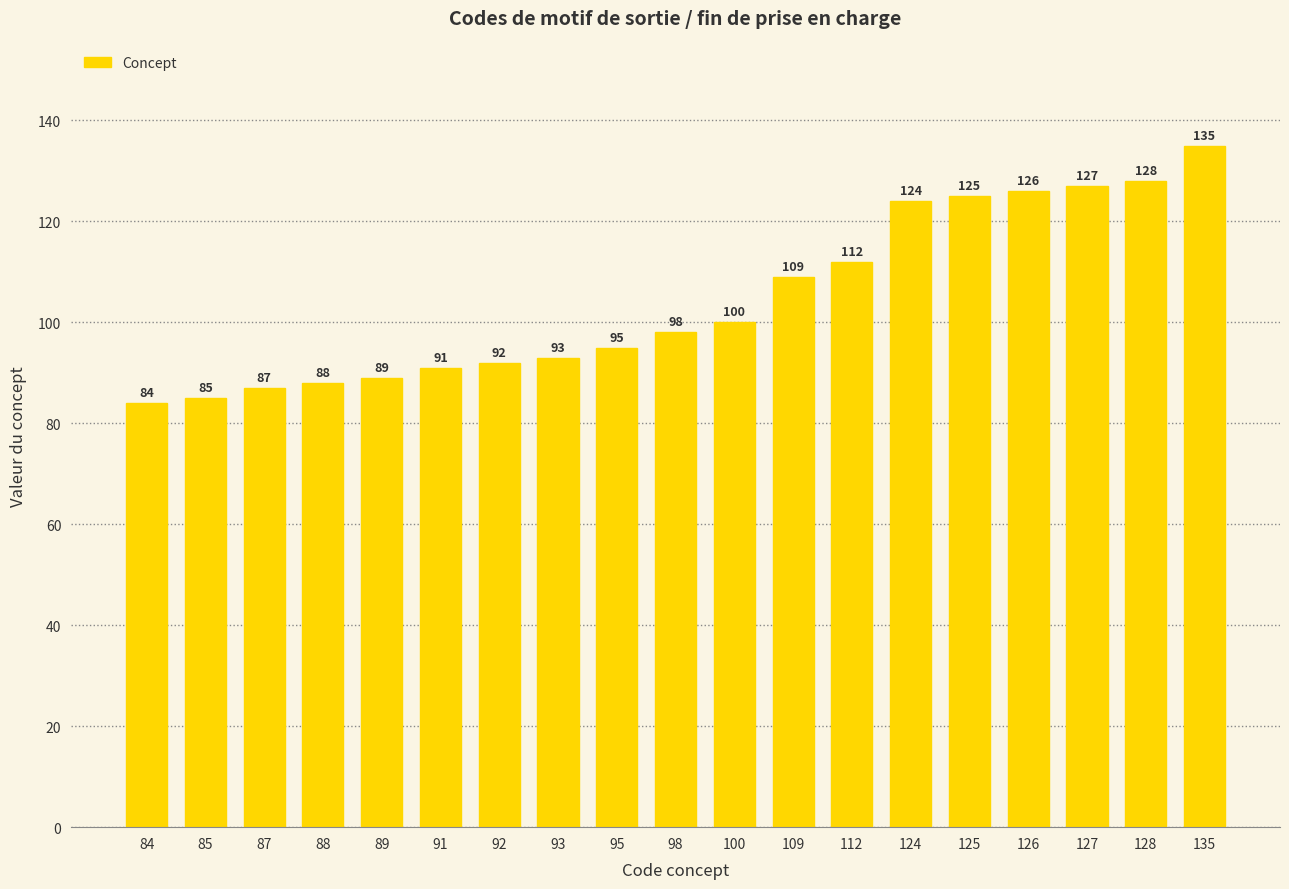

The chart shows a value of 48 at 112. True or false?

False